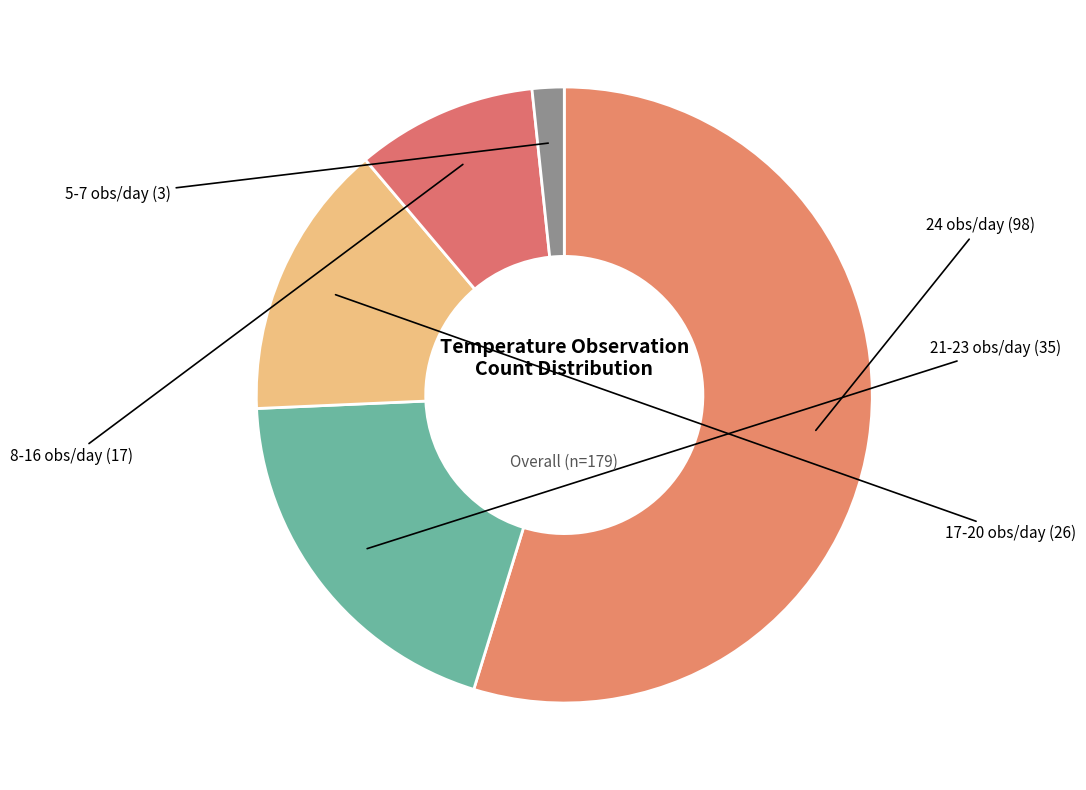

True or false: 8-16 obs/day accounts for 3% of the total.

False